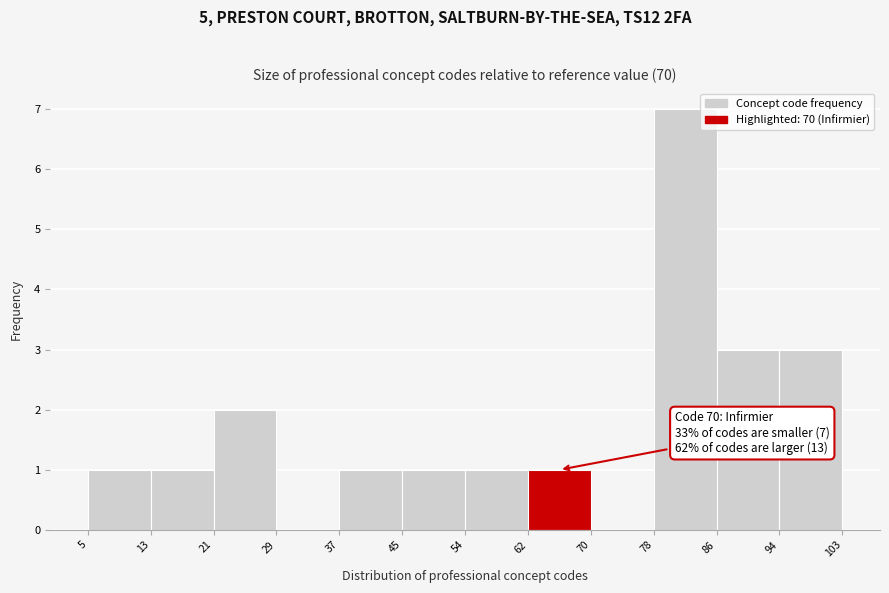

Which range on the x-axis has the tallest bar?

78 to 86